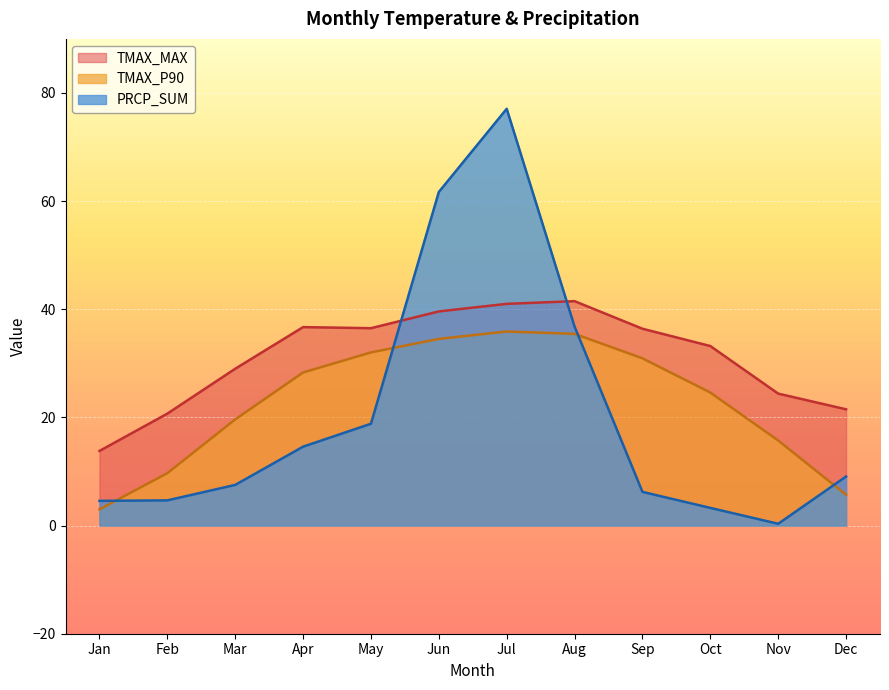

Is the value of PRCP_SUM at Nov greater than the value of TMAX_MAX at Jul?

No